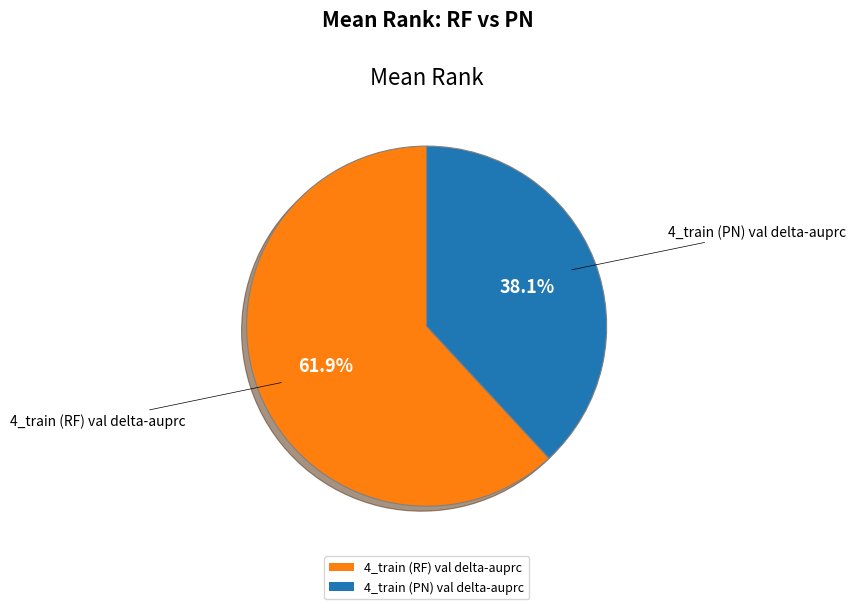

To the nearest percent, what is the combined percentage of 4_train (RF) val delta-auprc and 4_train (PN) val delta-auprc?

100%